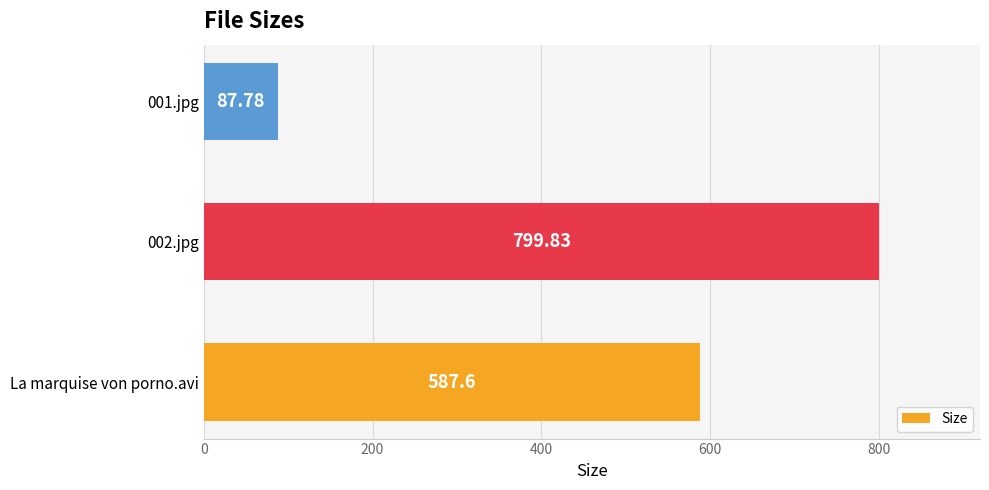

At which label is the value closest to 443?

La marquise von porno.avi